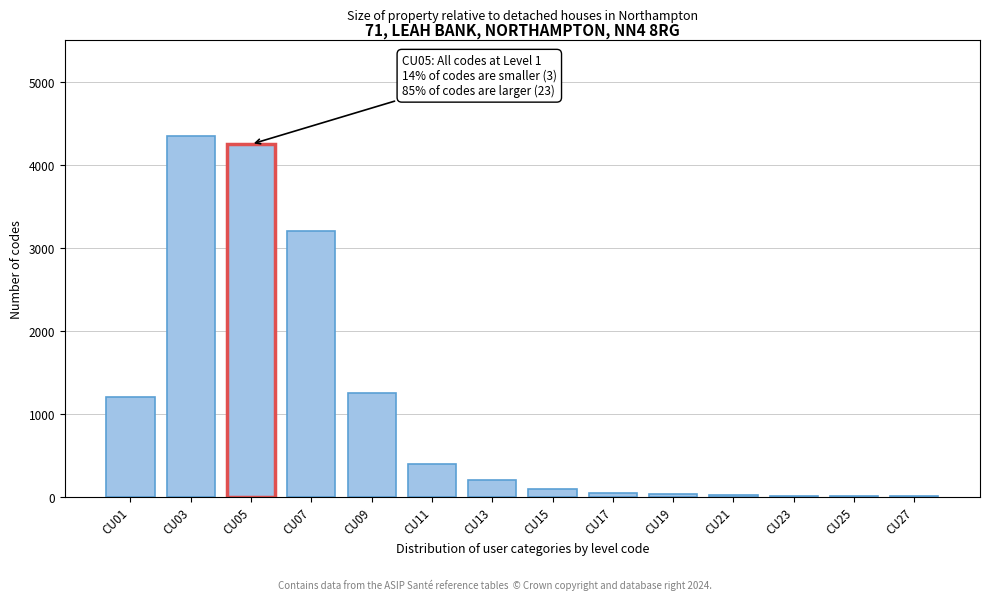

Which has a higher value, CU07 or CU11?

CU07